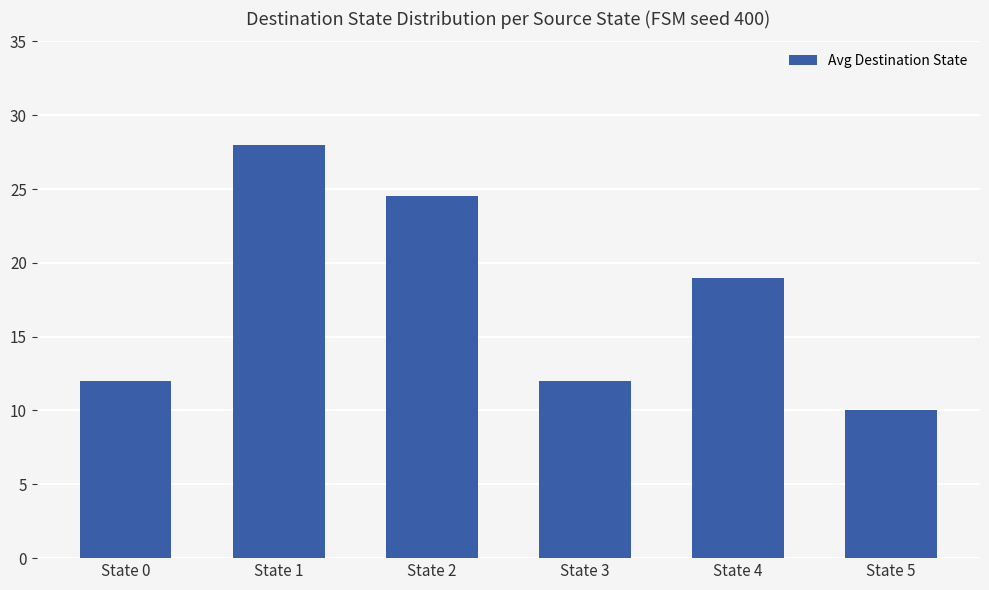

How many categories are shown in the chart?

6